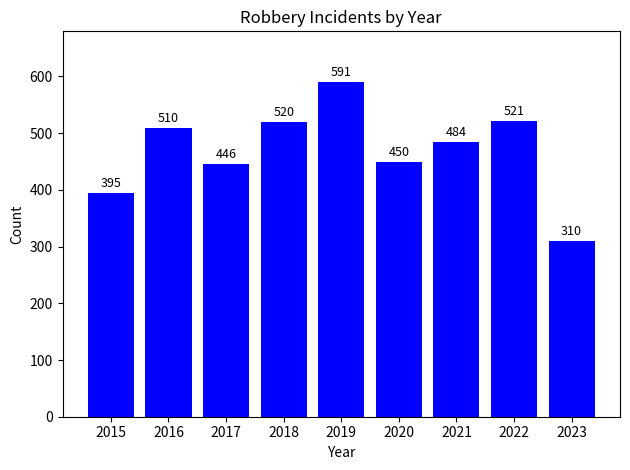

Count the number of categories in the chart.

9